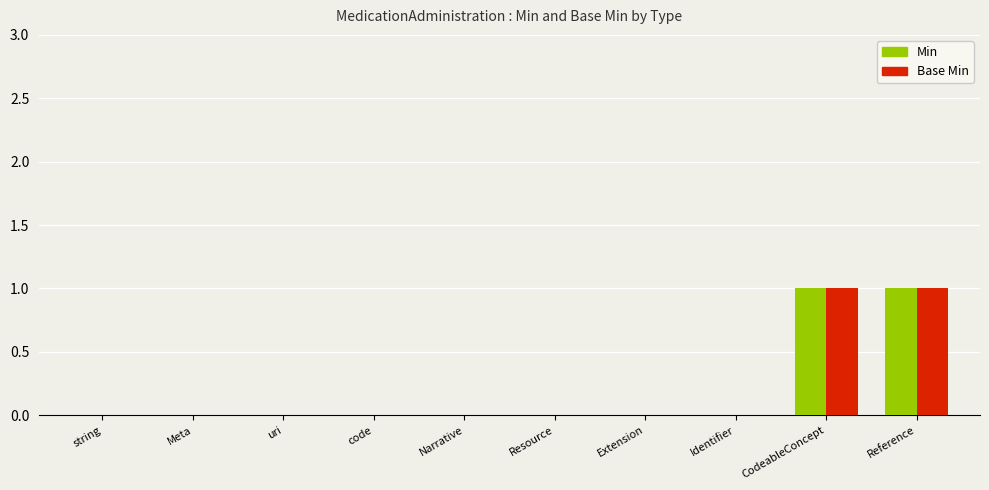

What are all the series names shown in the legend?

Min, Base Min